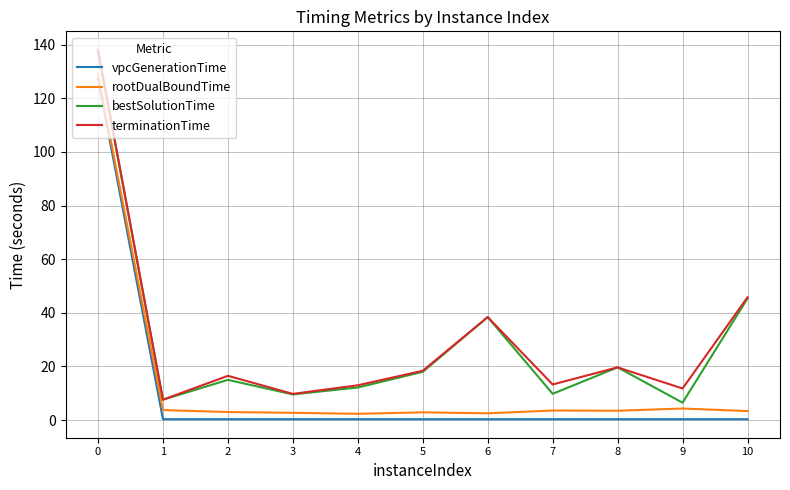

What is the total value across all series at 0?

532.0